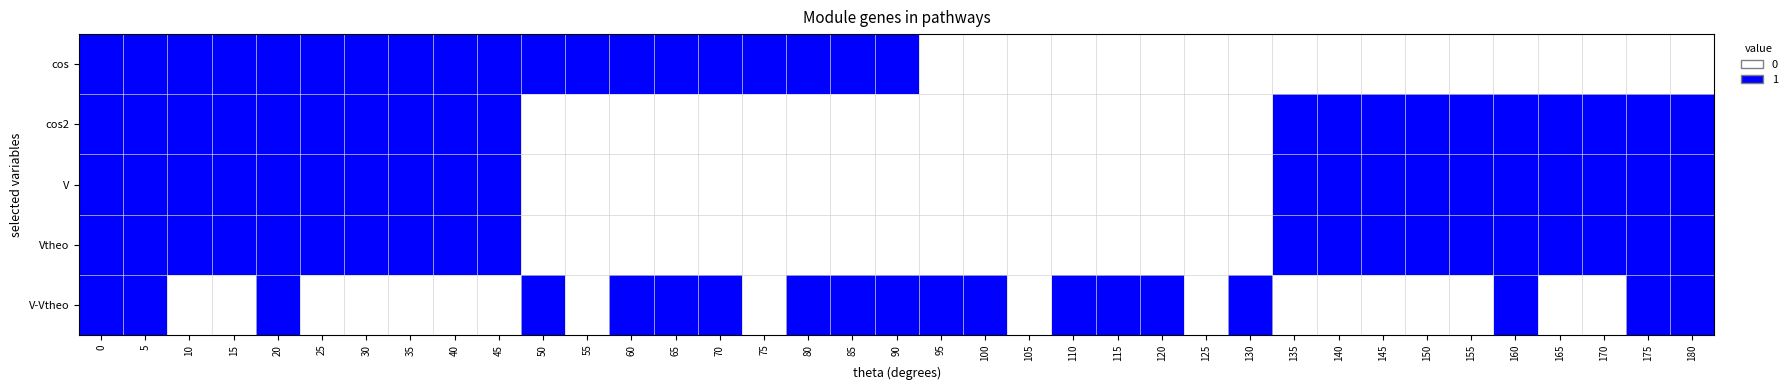

What is the spread (max minus min) of values at 150?

1